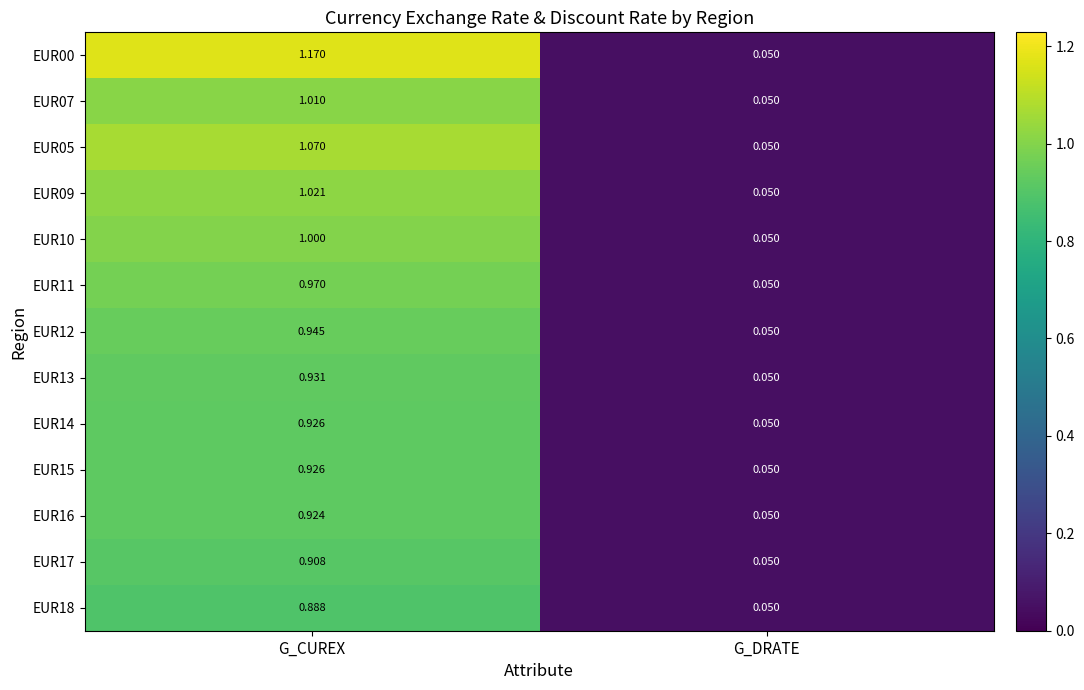

At how many categories does at least one series exceed 0?

2